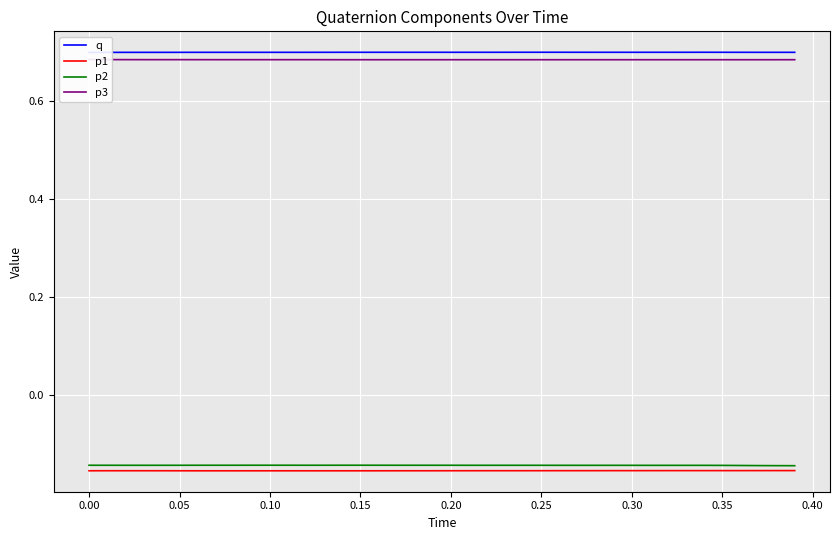

True or false: p1 and p2 intersect in this chart.

False